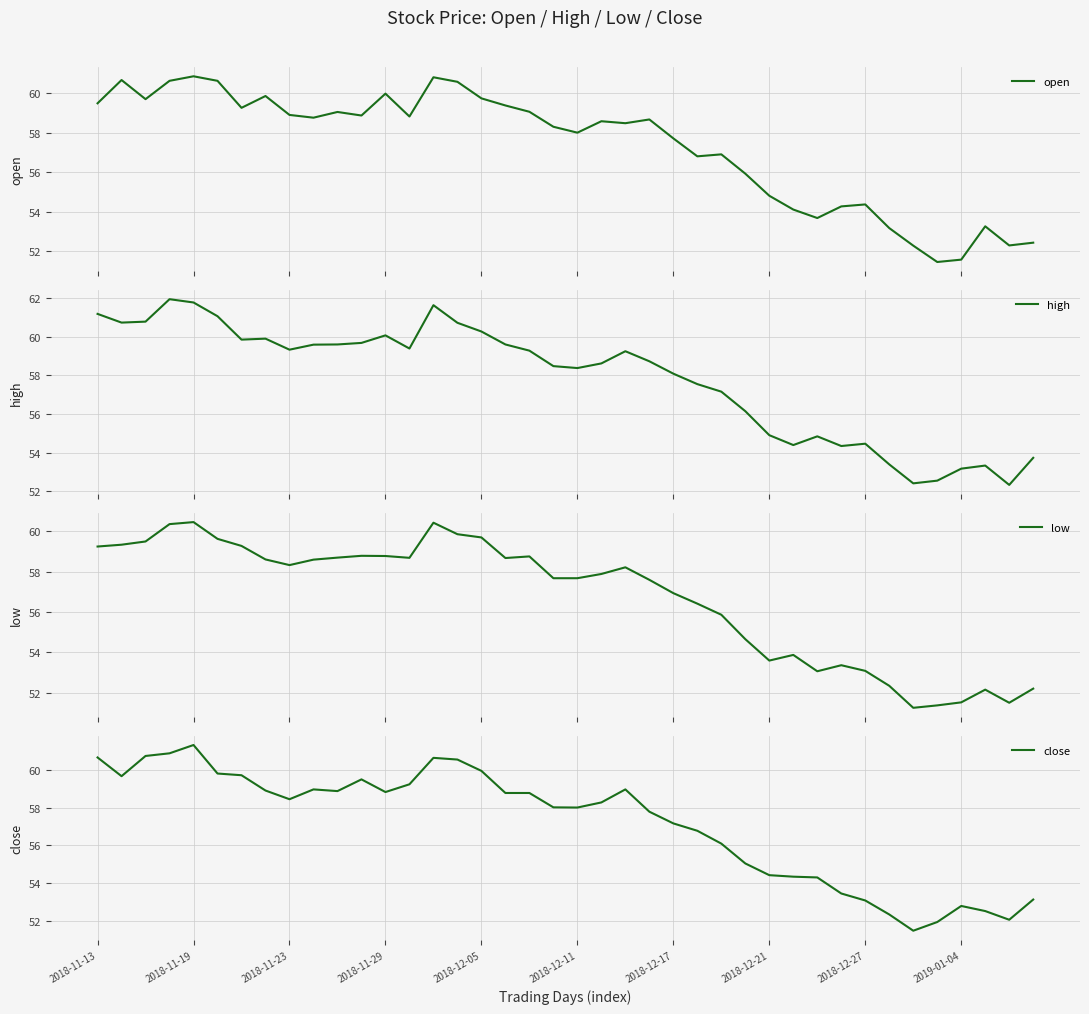

Read the close value at 2018-12-27.

53.1